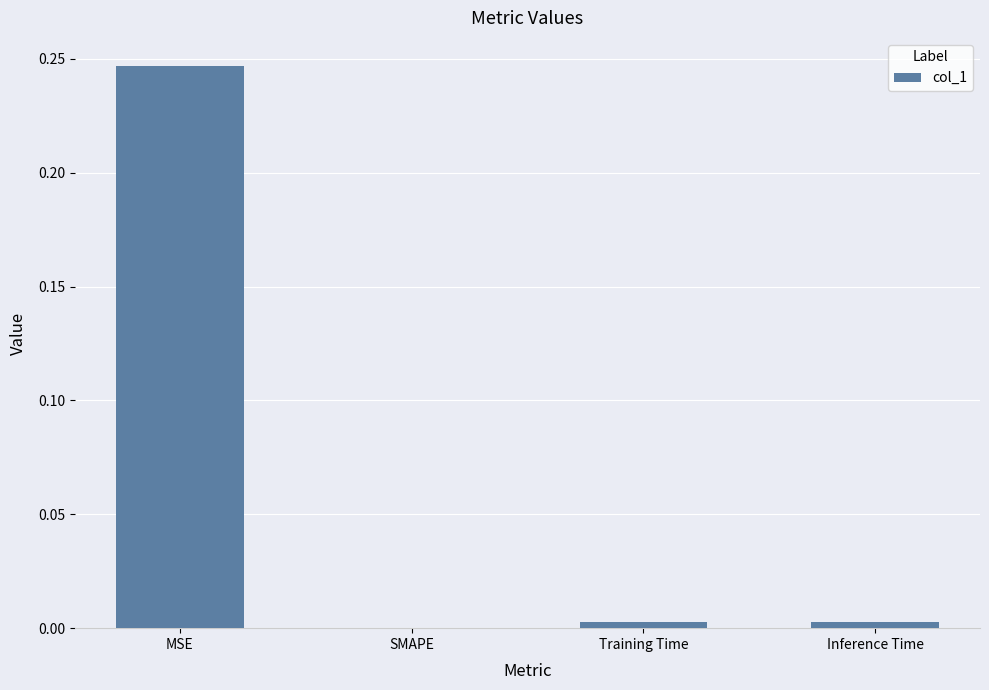

Does the chart contain stacked bars?

No